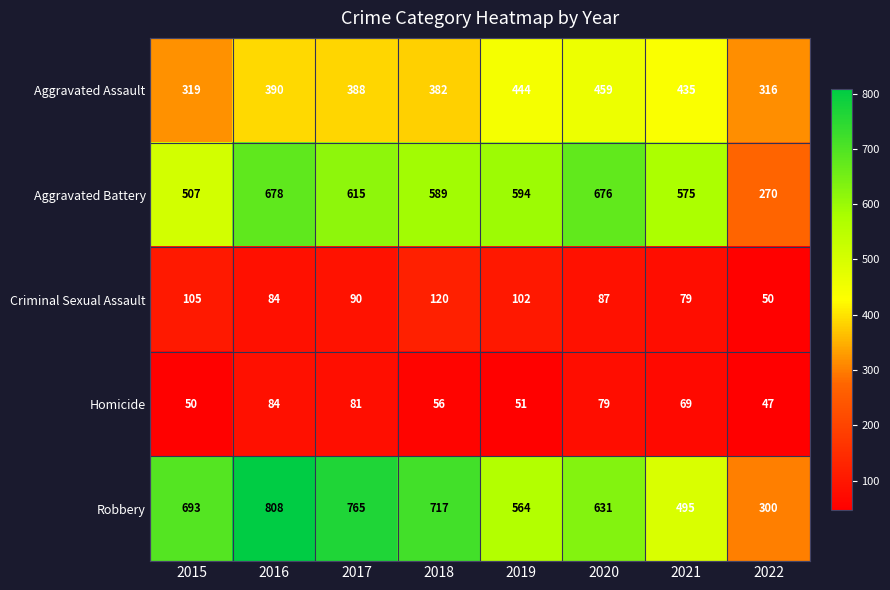

What is the greatest value displayed?

808